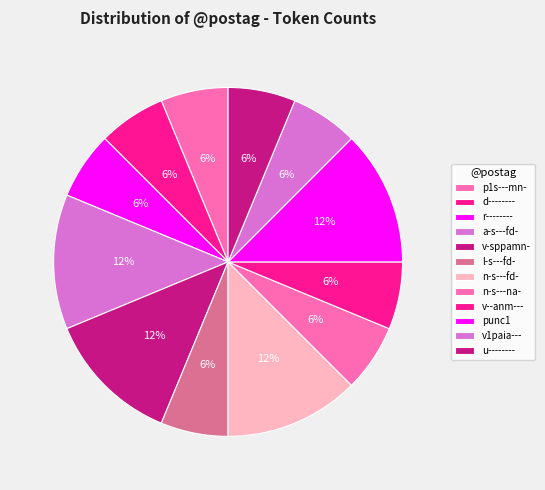

Does a-s---fd- represent more than half of the total?

No